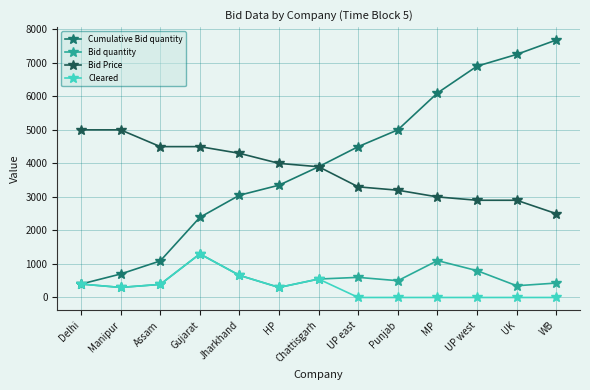

What are all the series names shown in the legend?

Cumulative Bid quantity, Bid quantity, Bid Price, Cleared